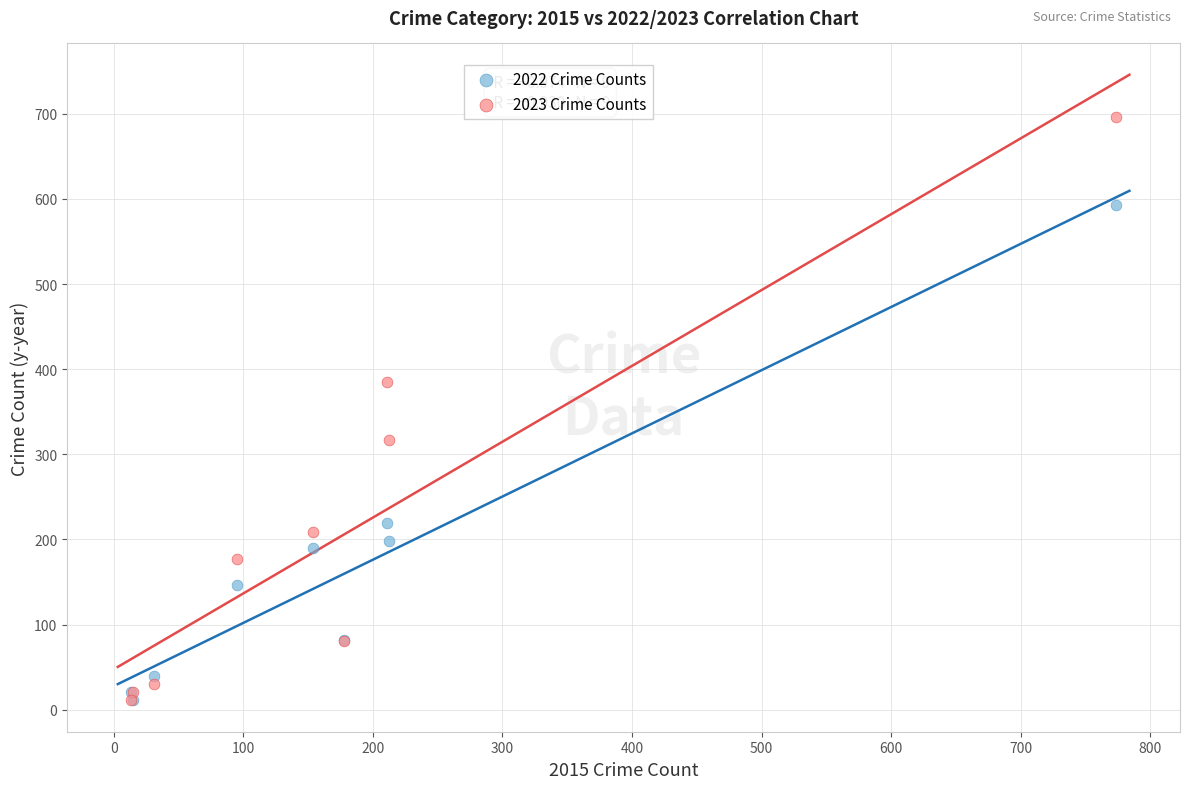

In the 2022 Crime Counts series, what Y value is closest to 302?

219